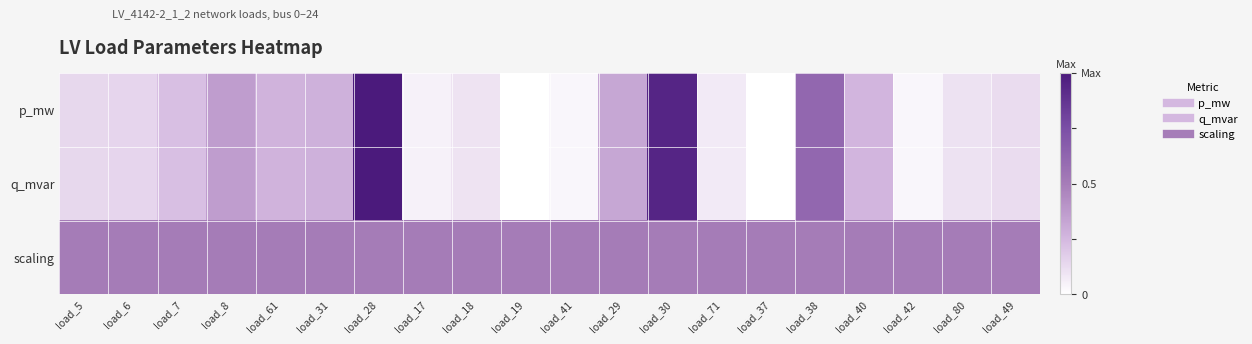

How many data points does each series have?

20